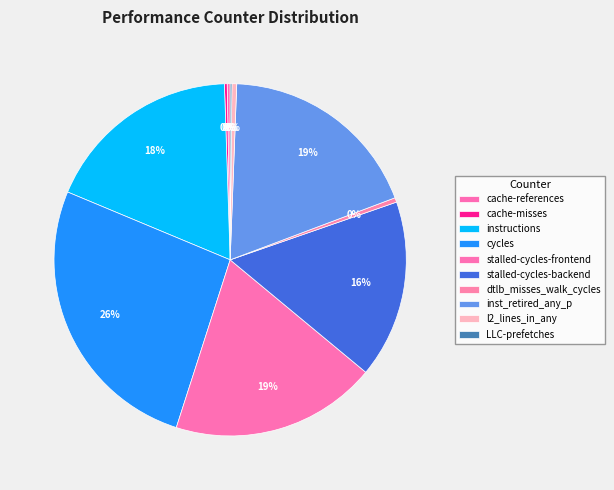

Combined, what portion of the pie is stalled-cycles-frontend and stalled-cycles-backend?

35.3%